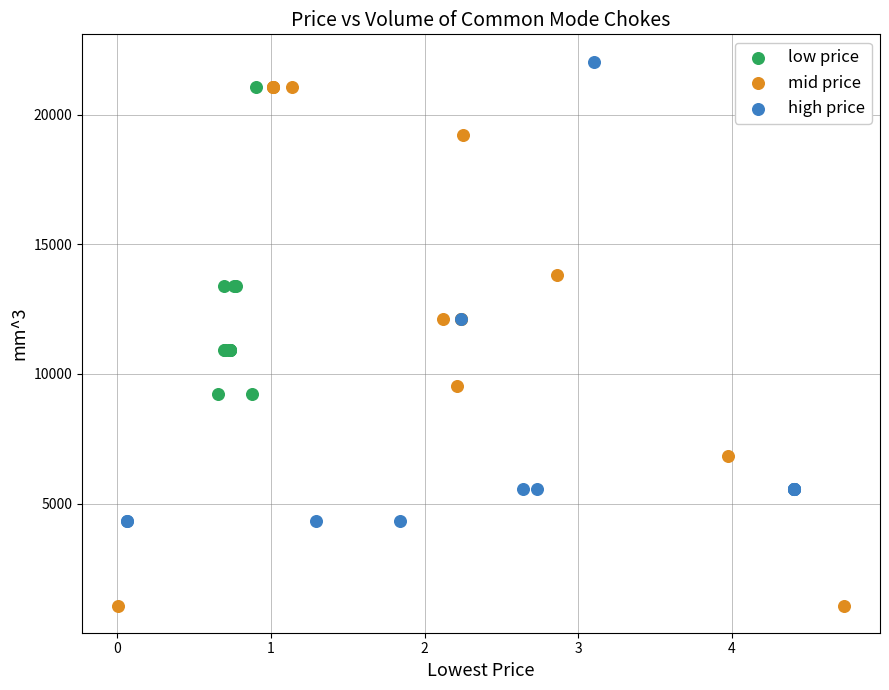

Which series reaches the minimum Y coordinate?

mid price